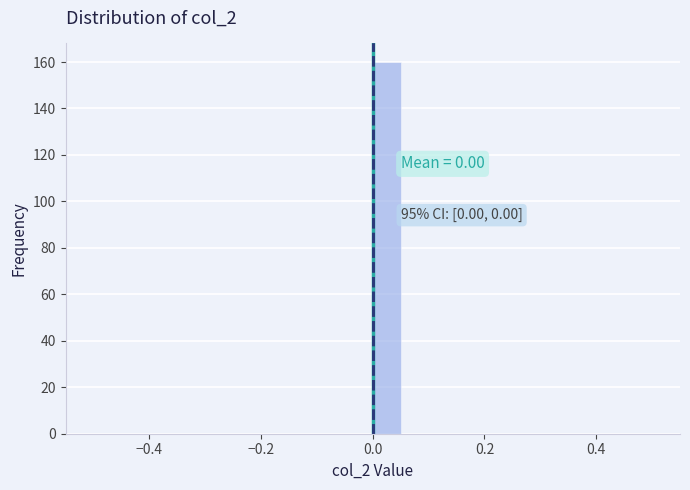

Around what value on the x-axis is the tallest bar? Give the approximate position of its centre, as read against the axis.

0.02